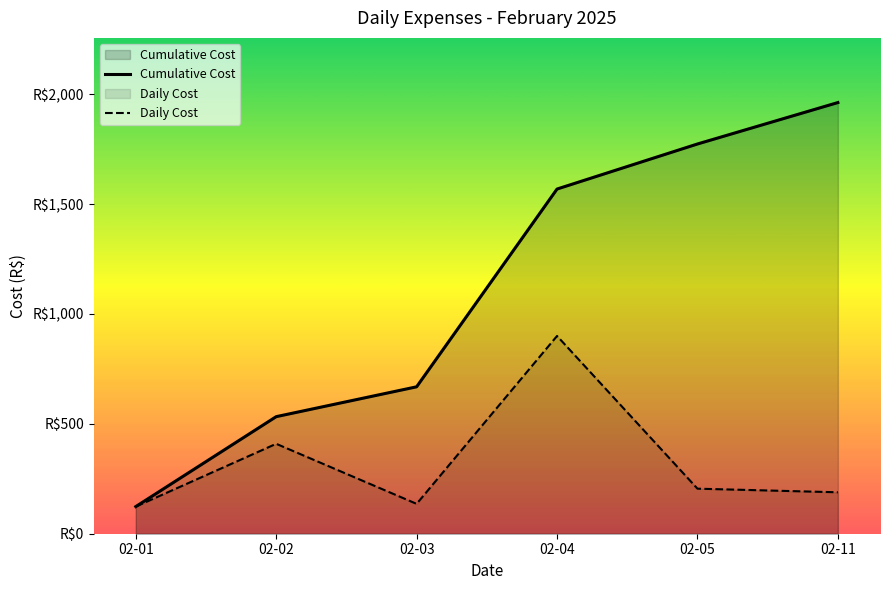

What is the maximum value shown in the chart?

1962.2